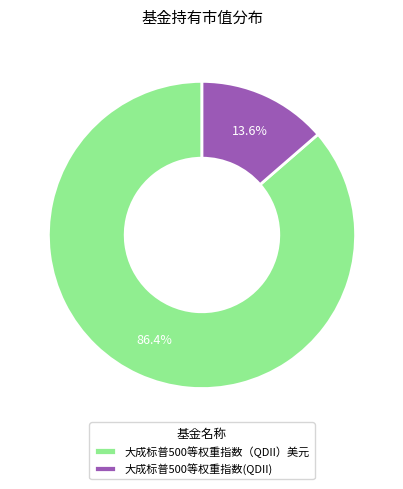

Between 大成标普500等权重指数(QDII) and 大成标普500等权重指数（QDII）美元, which is larger?

大成标普500等权重指数（QDII）美元